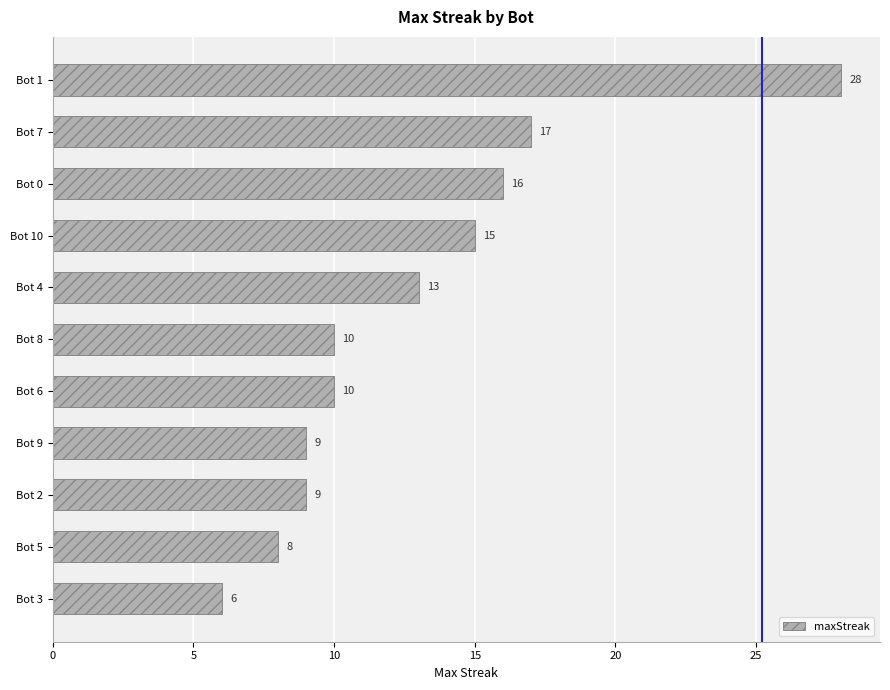

What is the ratio of the value at Bot 1 to the value at Bot 10?

1.9